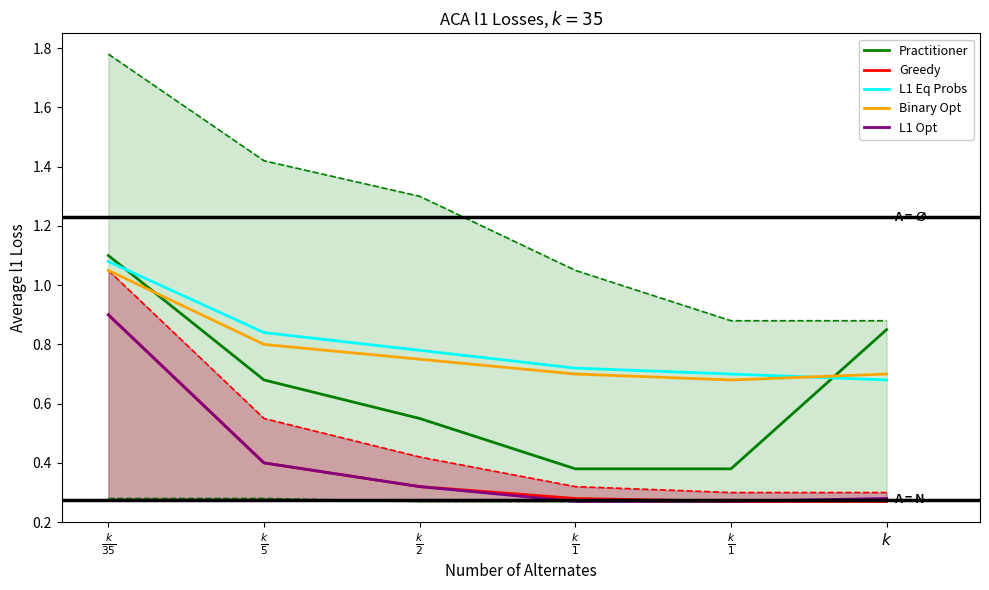

What are all the series names shown in the legend?

Practitioner, Greedy, L1 Eq Probs, Binary Opt, L1 Opt